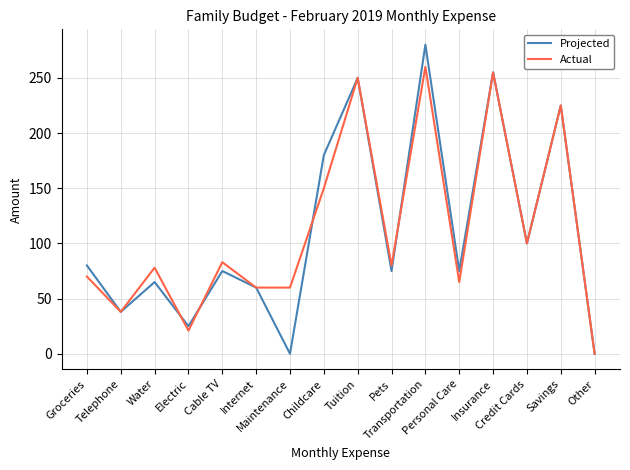

What is the difference between the maximum and second lowest values in the Actual series?

239